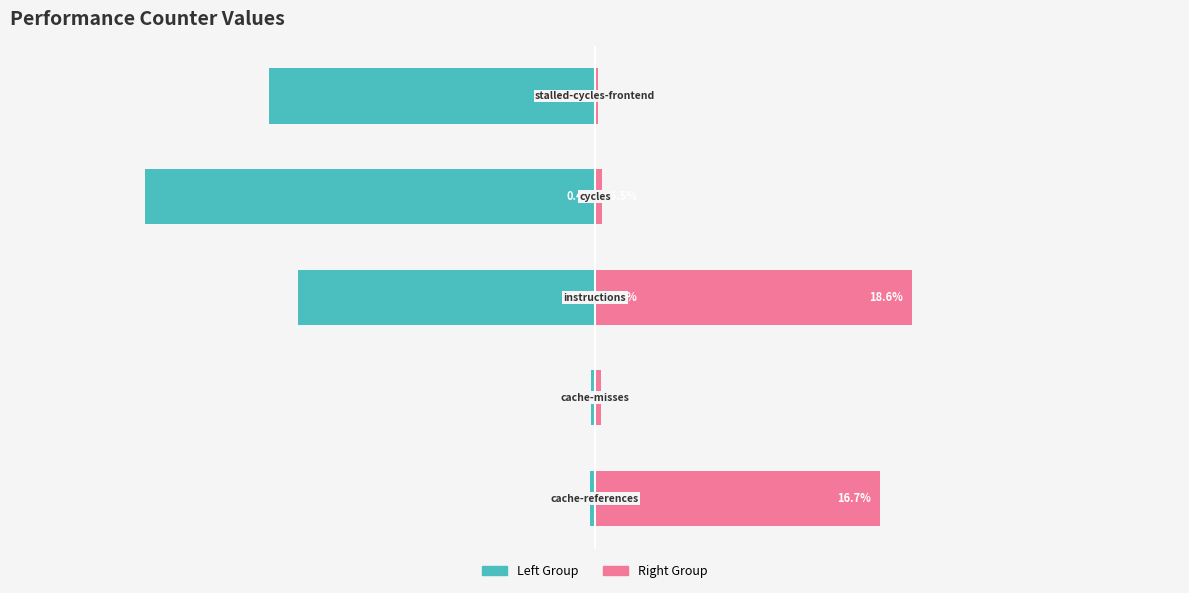

The Right Group series shows 0.7 at 3. True or false?

False